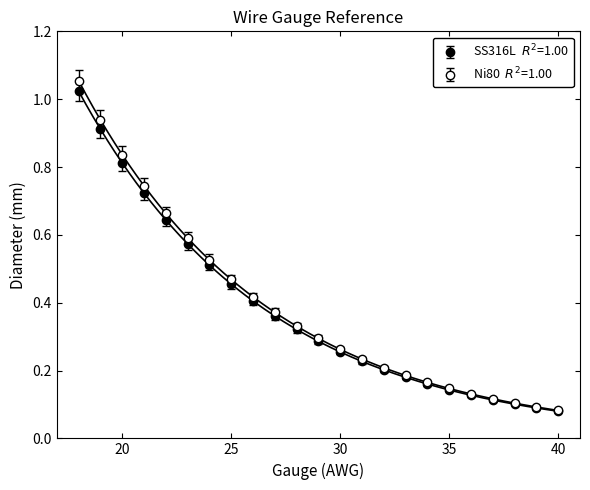

What is the minimum value for Ni80?

0.1